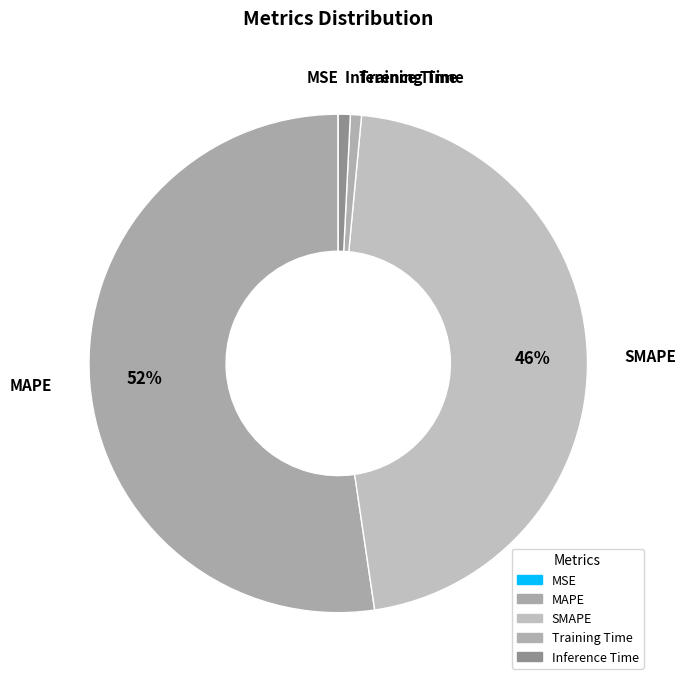

What is the smallest slice in the pie chart?

MSE